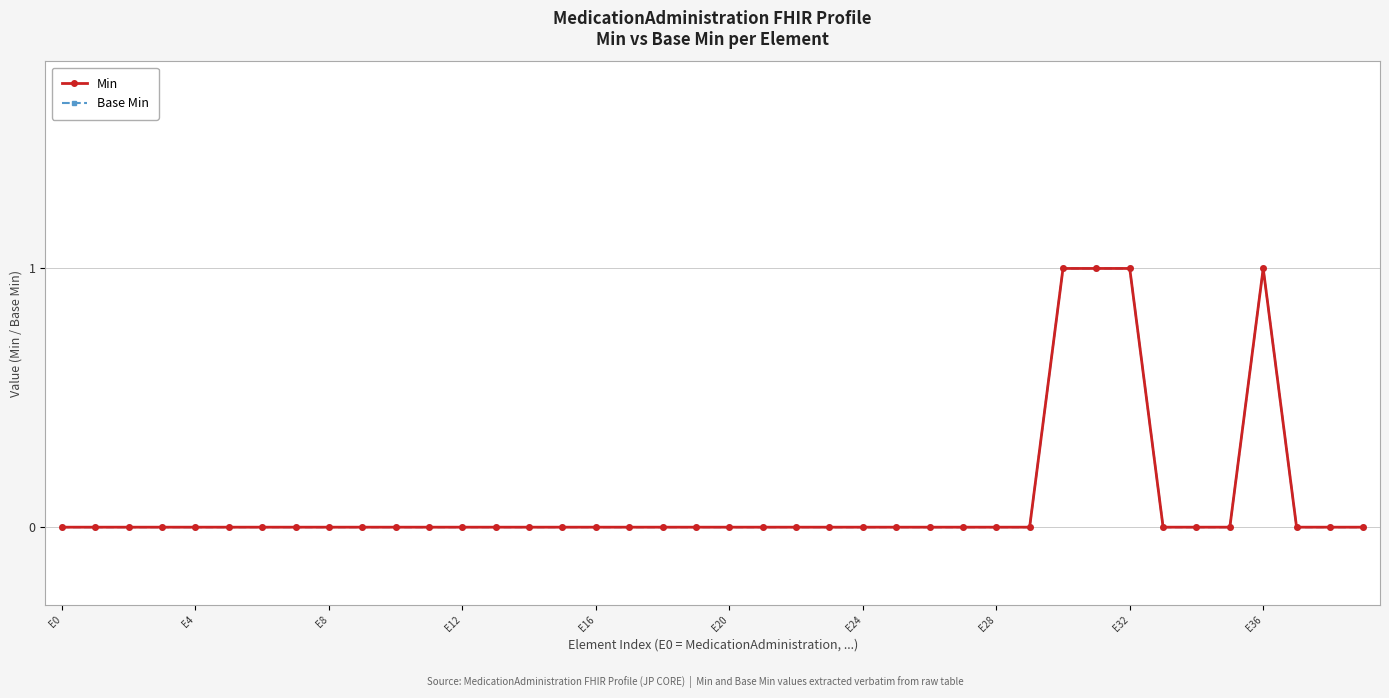

True or false: Min and Base Min cross at least once.

False